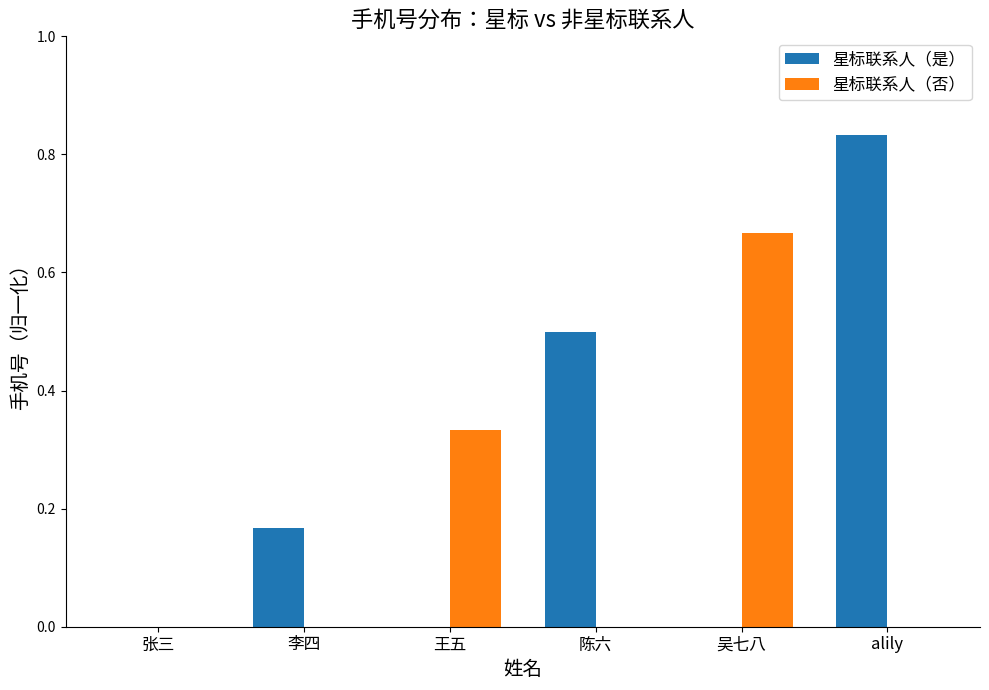

Which category has the highest value across all series?

alily